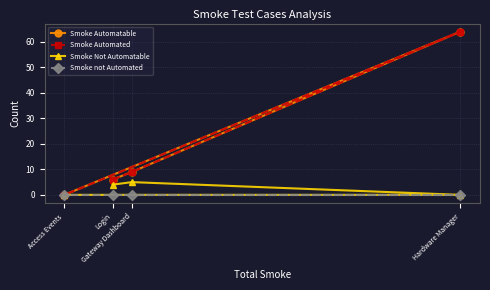

The value of Smoke Not Automatable at Gateway Dashboard is 7. True or false?

False